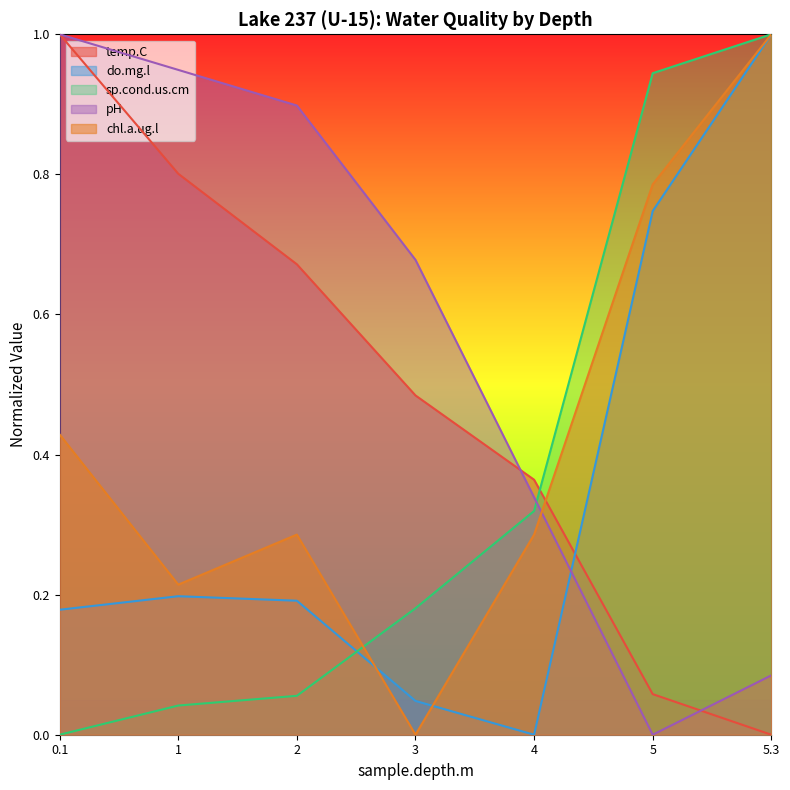

Which series has the largest total across all categories?

pH